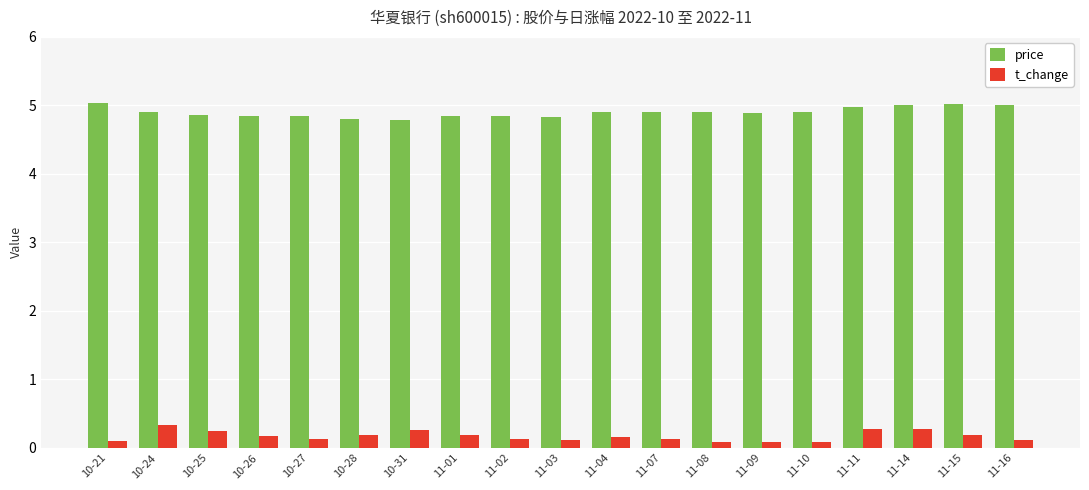

How many bars are there in total?

38